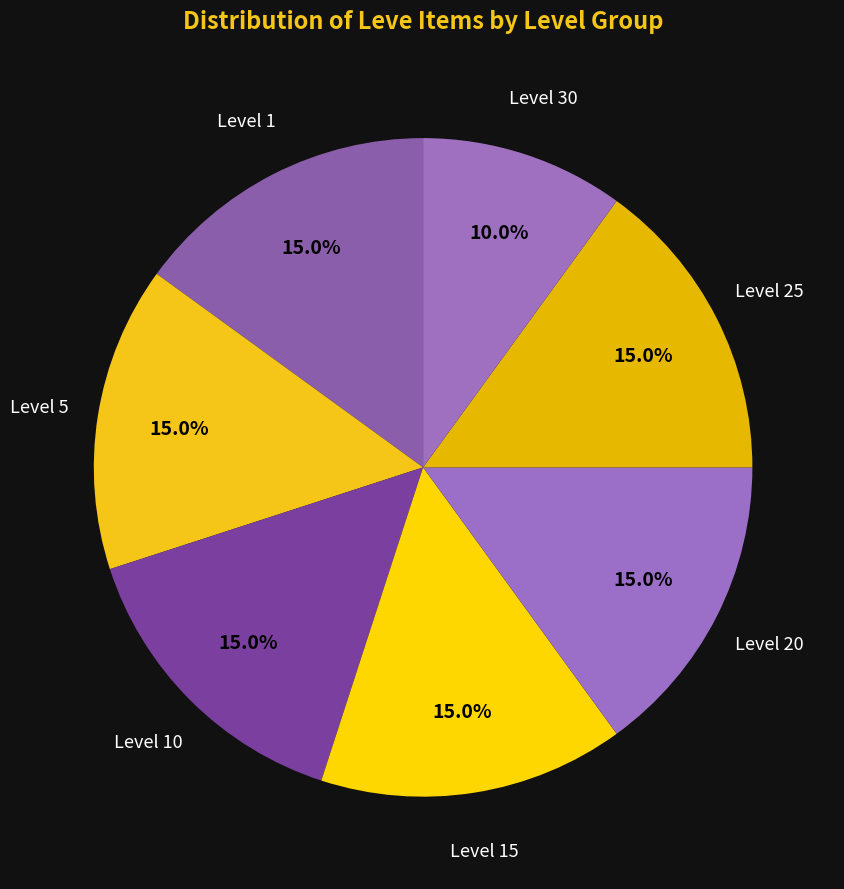

What is the total percentage of Level 30 and Level 20?

25.0%